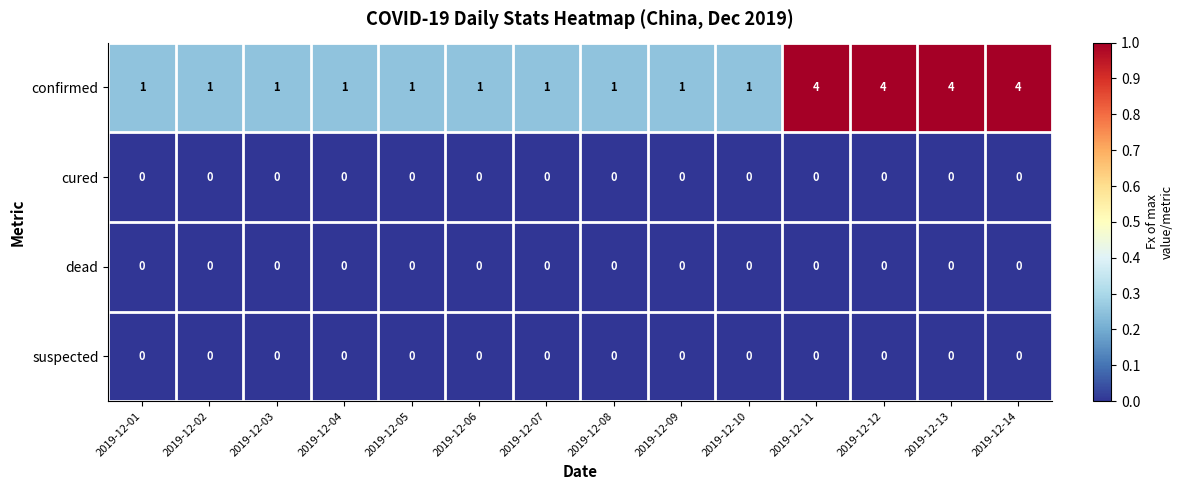

Count the confirmed values in the range 1 to 4.

14